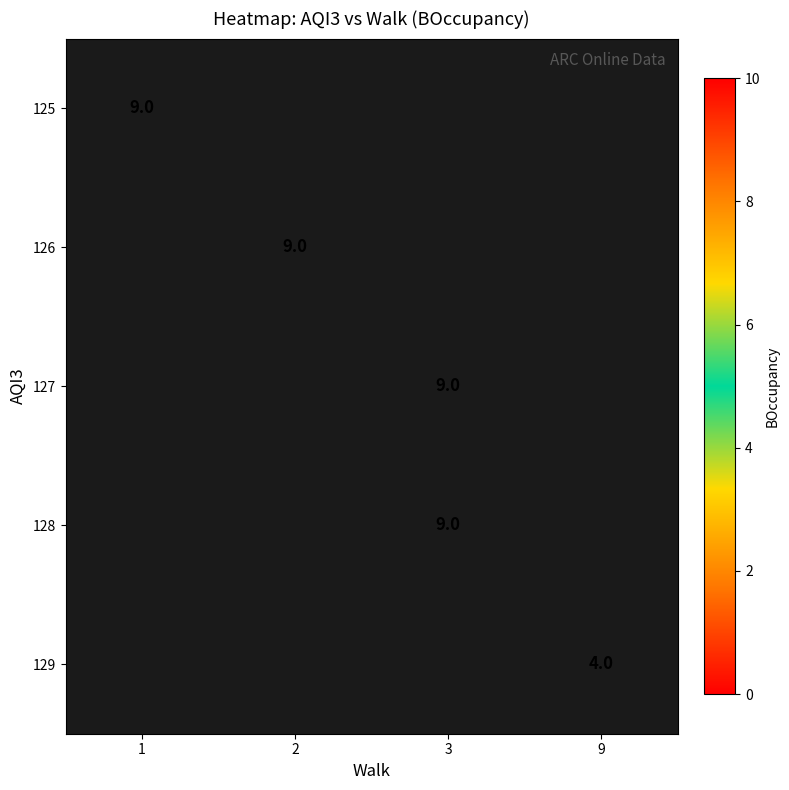

Between 9 and 3, which is larger?

3